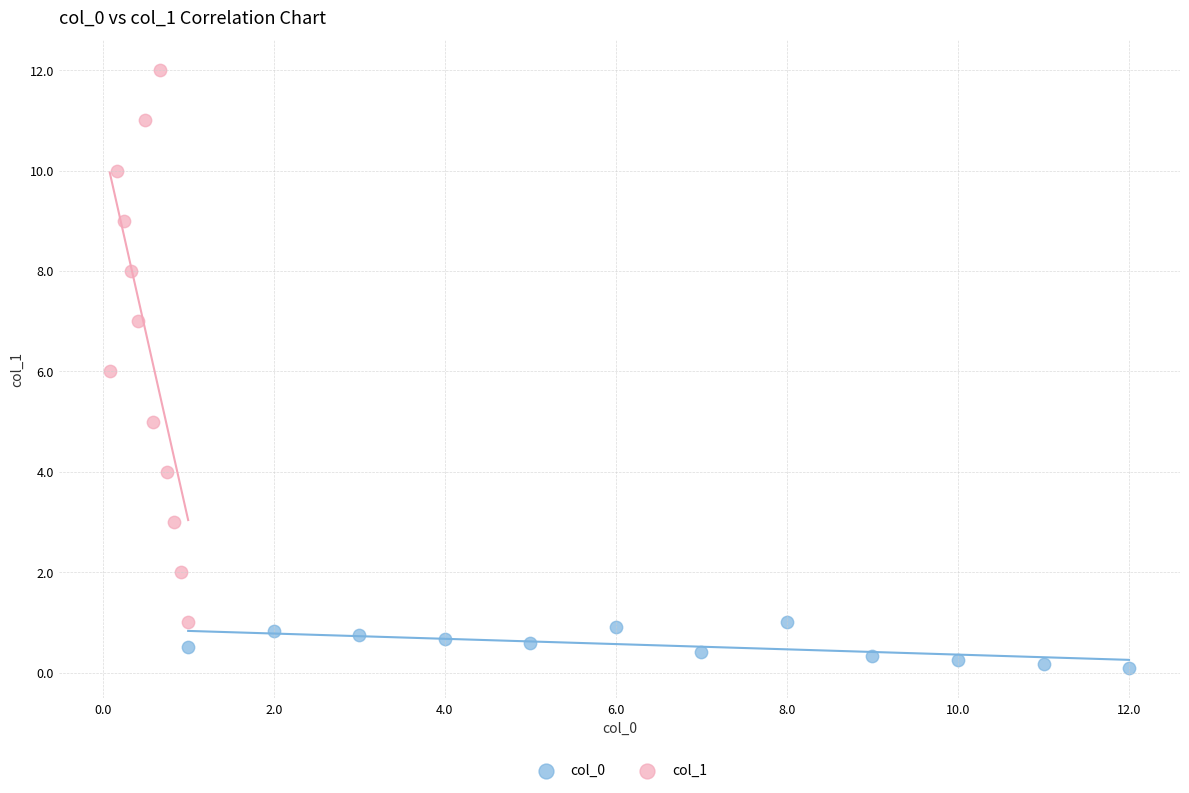

Which series has the largest Y range (max minus min)?

col_1